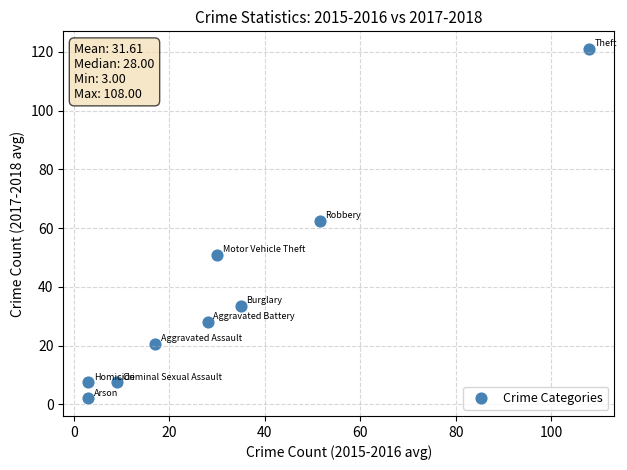

What Y value in the scatter plot is closest to 61?

62.5